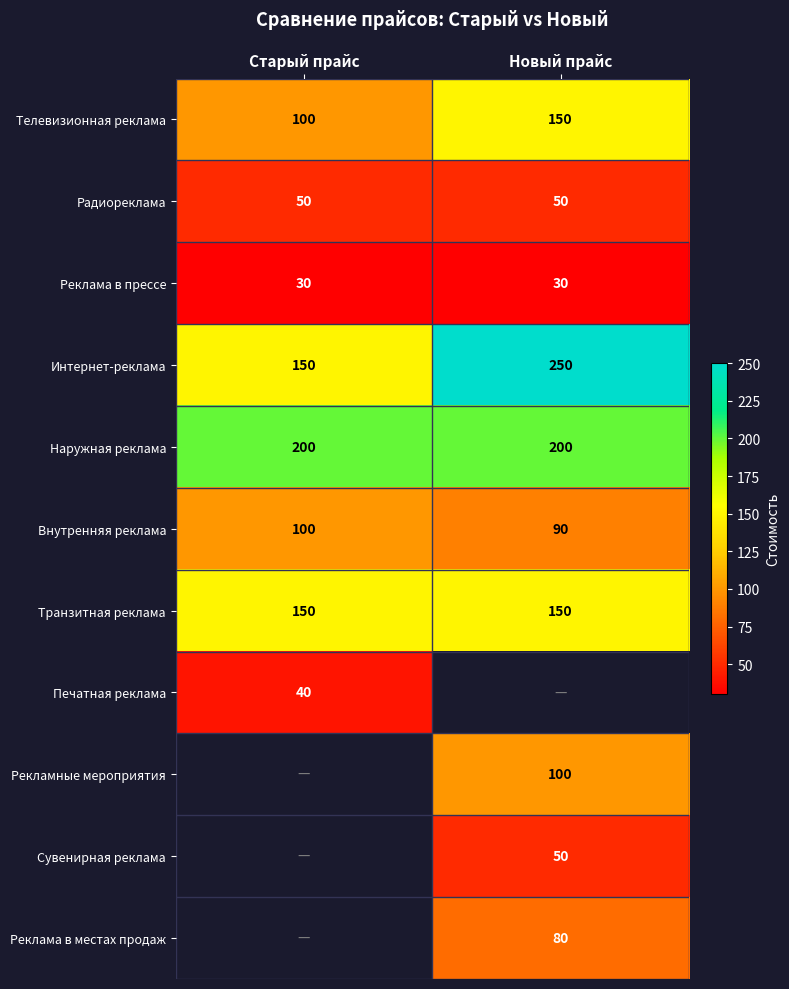

What is the average value of the Радиореклама series?

50